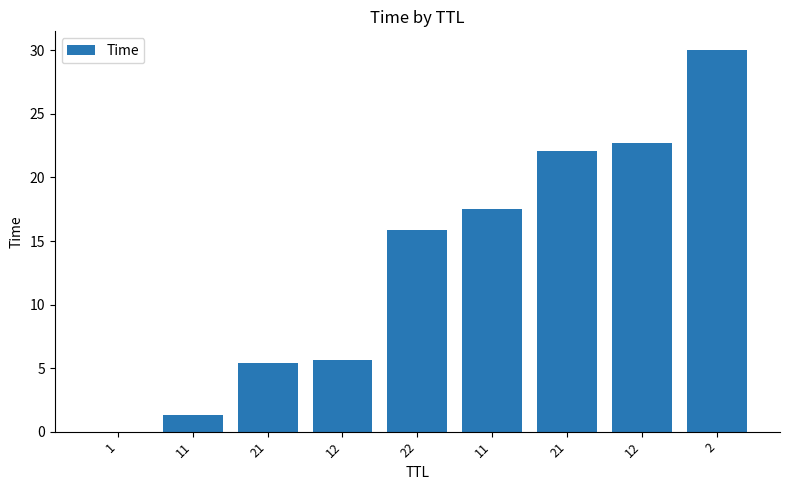

Count the number of data series in this chart.

1